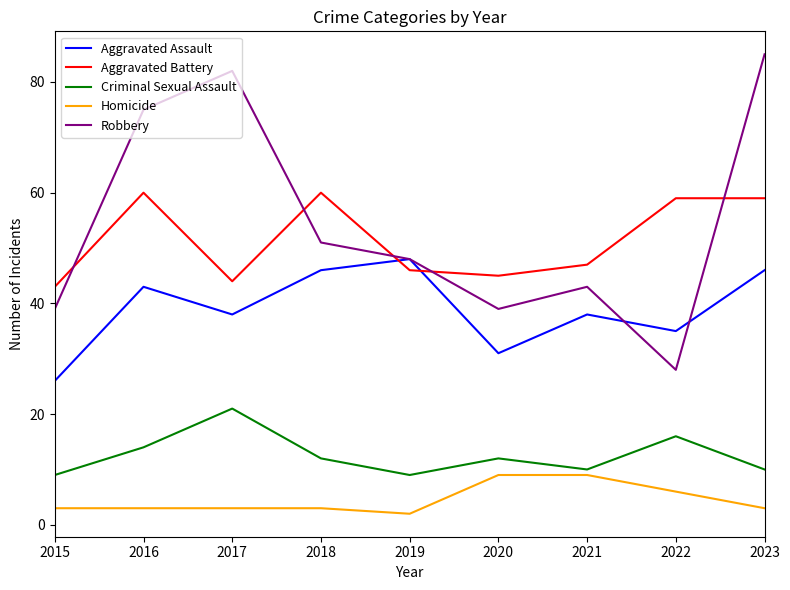

What is the difference between the highest and lowest values at 2019?

46